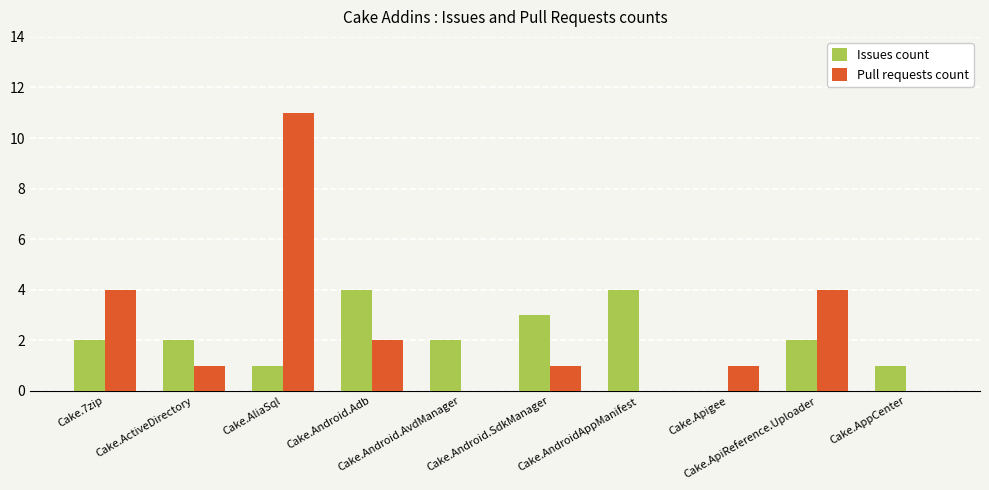

What are all the series names shown in the legend?

Issues count, Pull requests count